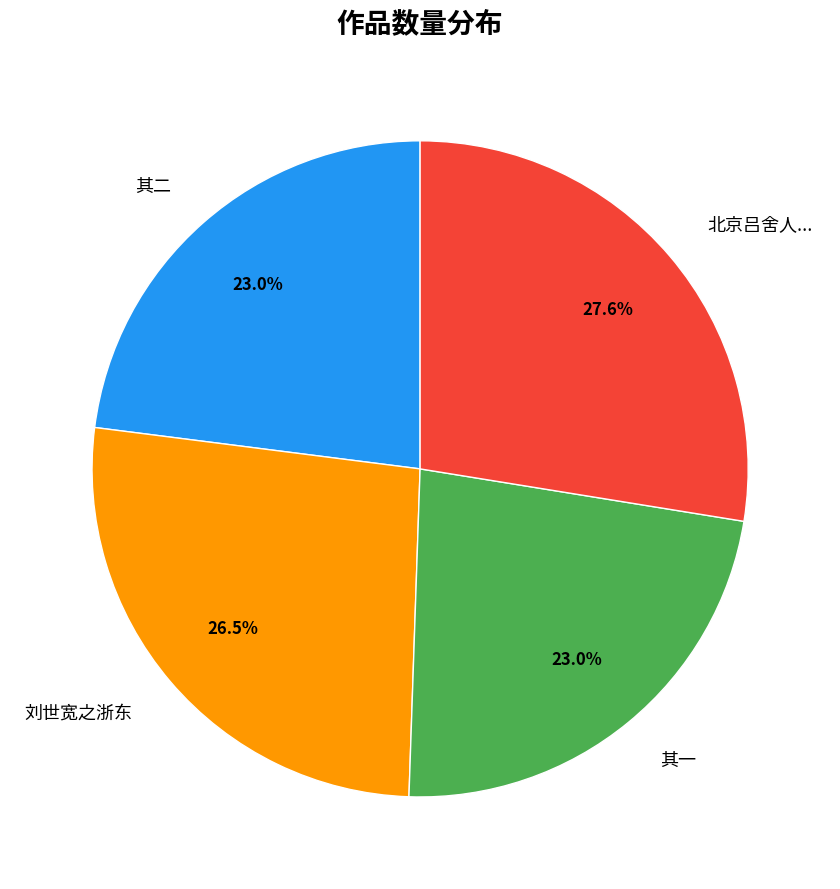

Is there any slice that represents more than half of the pie?

No